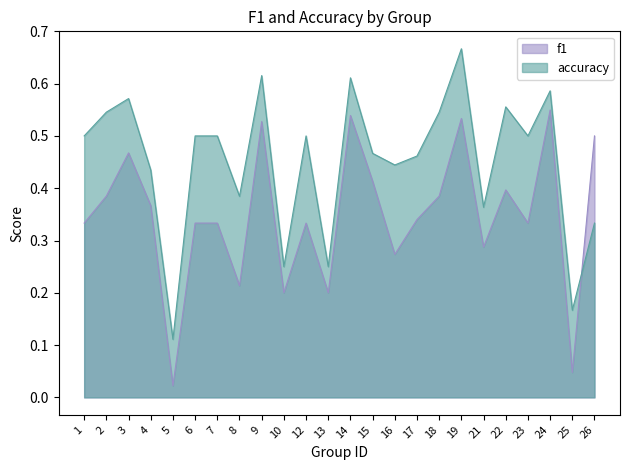

True or false: f1 has a value of 0.2 at 8.

True